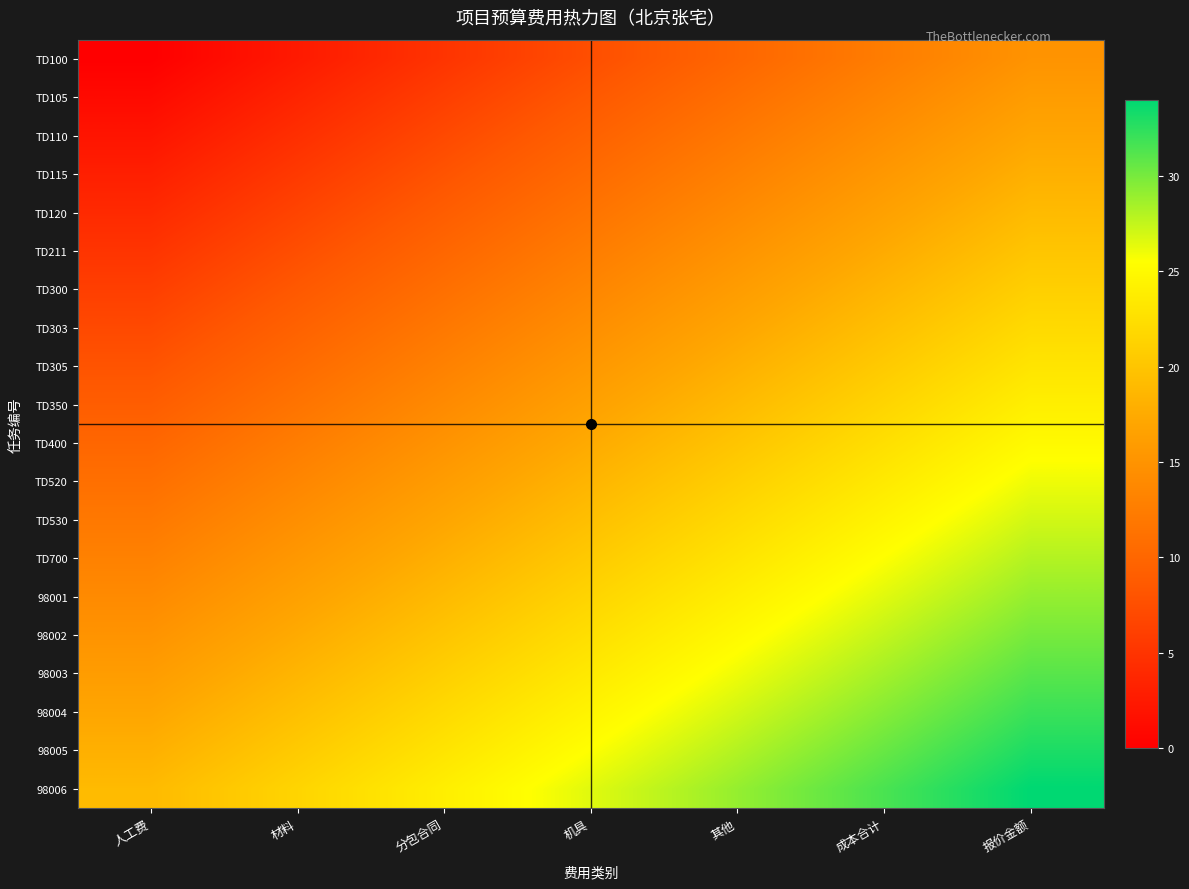

What is the total value across all series at 材料?

240.0